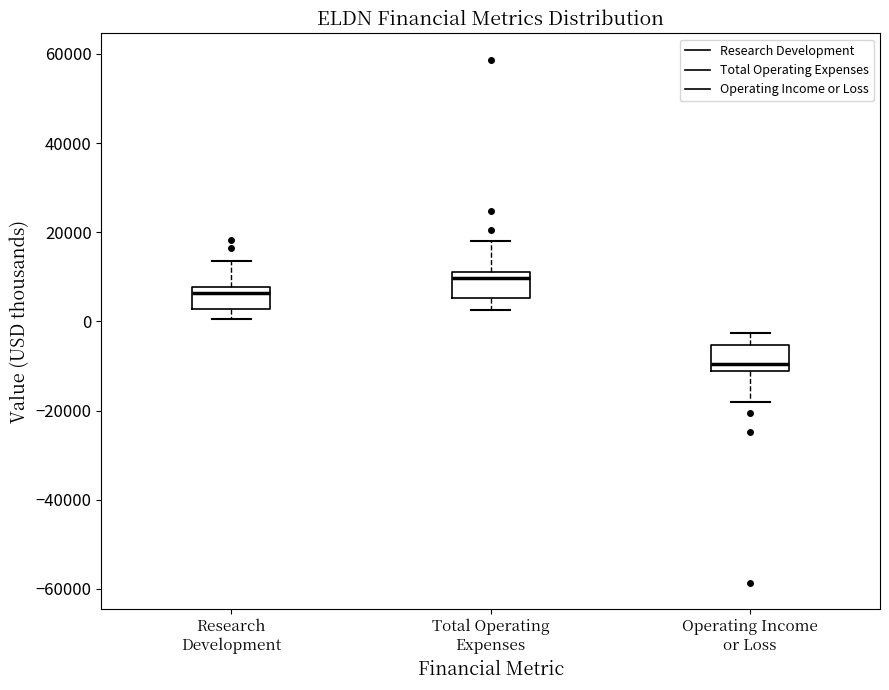

Reading left to right, read every box against the y-axis: the position of its median line, the range the box covers, and the ends of its whiskers. The values are not printed on the chart, so give them approximately, as read against the axis.

Research Development: median 6000, box 2000 to 8000, whiskers 0 to 14000
Total Operating Expenses: median 10000, box 6000 to 12000, whiskers 2000 to 18000
Operating Income or Loss: median -10000, box -12000 to -6000, whiskers -18000 to -2000